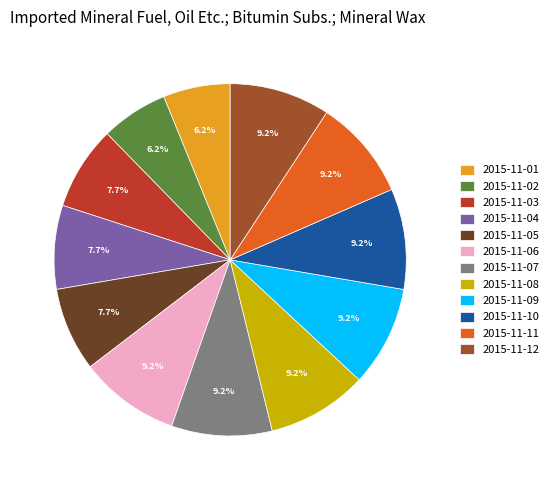

The 2015-11-05 slice represents 1% of the pie. True or false?

False